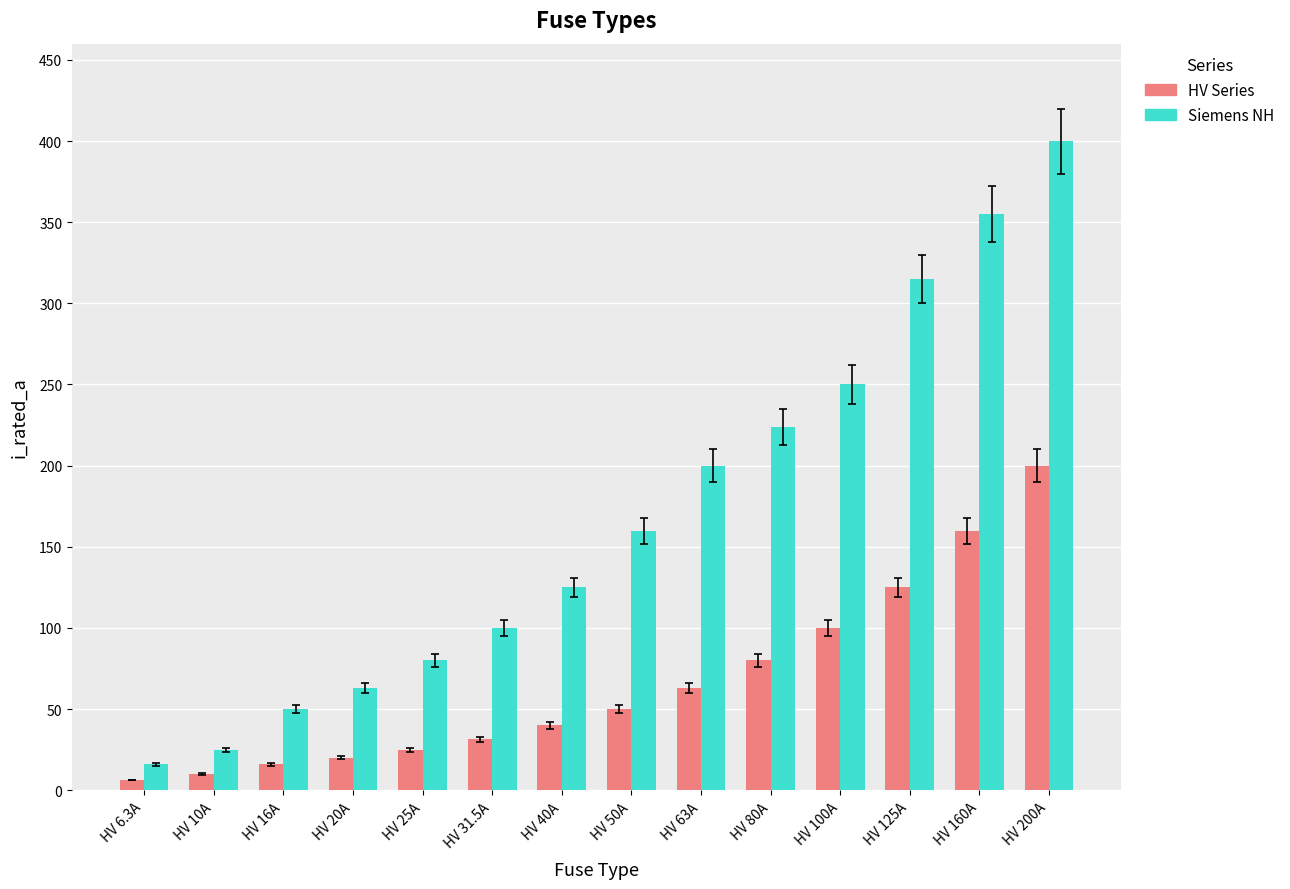

List the labels in order of HV Series value, smallest first.

HV 6.3A, HV 10A, HV 16A, HV 20A, HV 25A, HV 31.5A, HV 40A, HV 50A, HV 63A, HV 80A, HV 100A, HV 125A, HV 160A, HV 200A